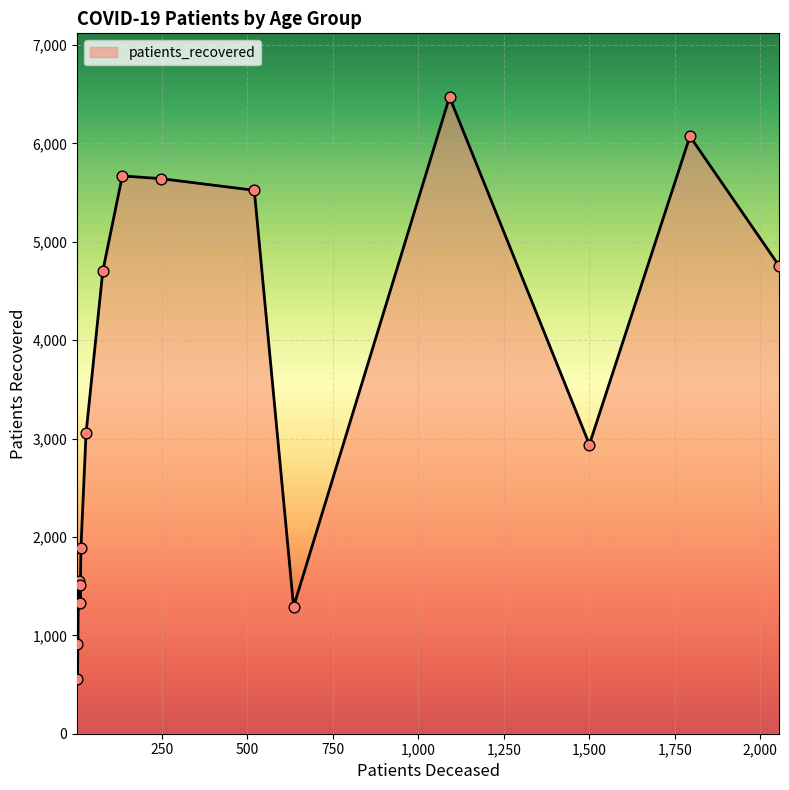

What is the smallest value displayed?

556